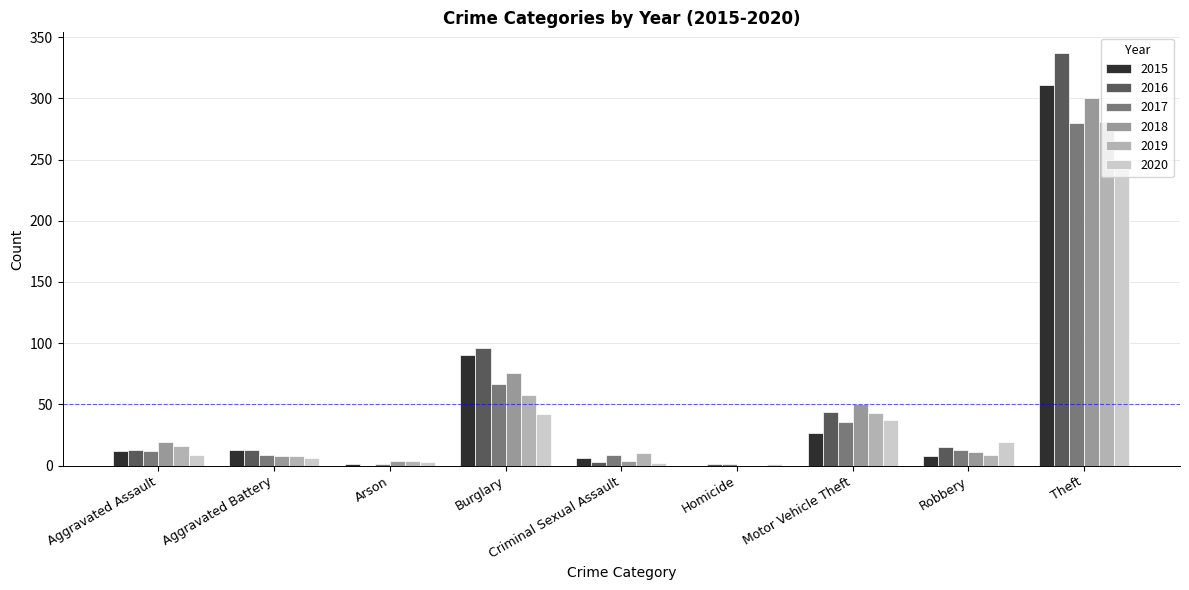

What is the total value across all series at Aggravated Battery?

57